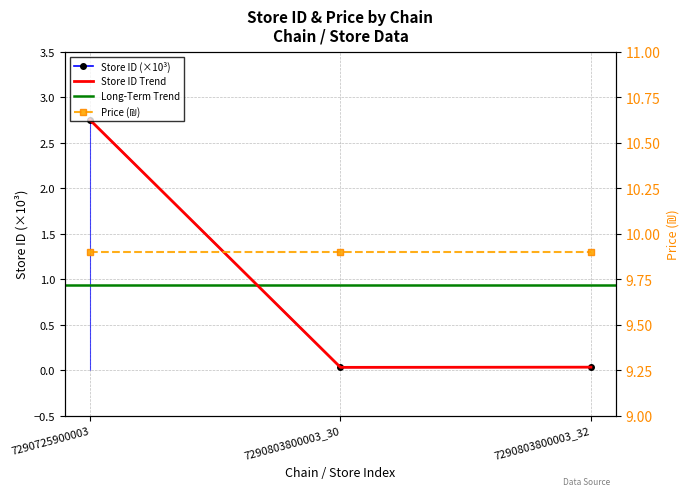

Rank the categories by value from lowest to highest.

7290803800003_30, 7290803800003_32, 7290725900003